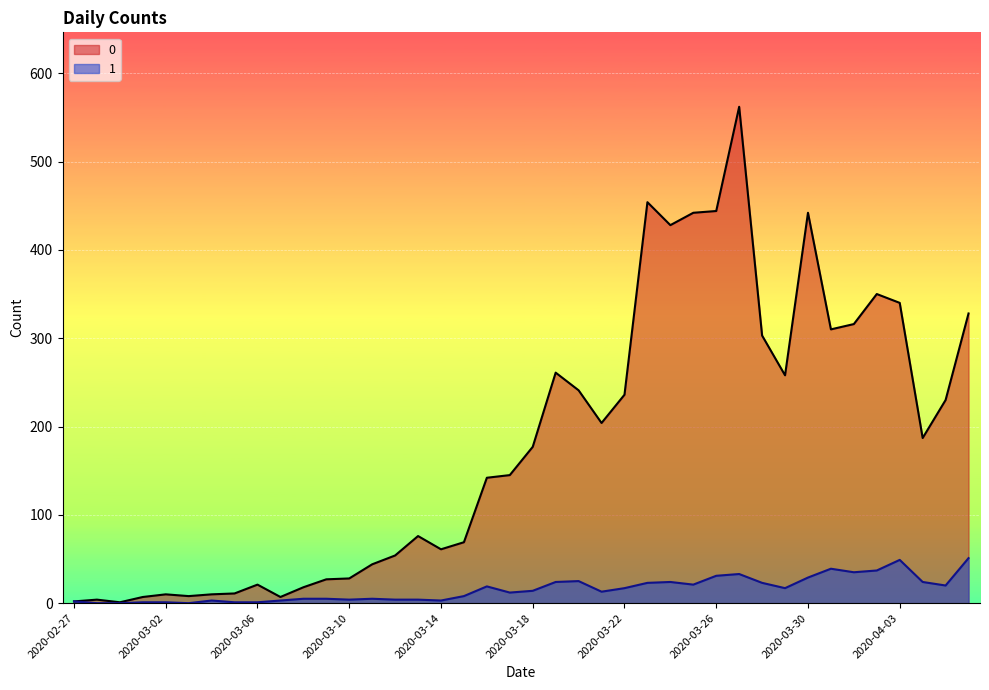

What are all the series names shown in the legend?

0, 1